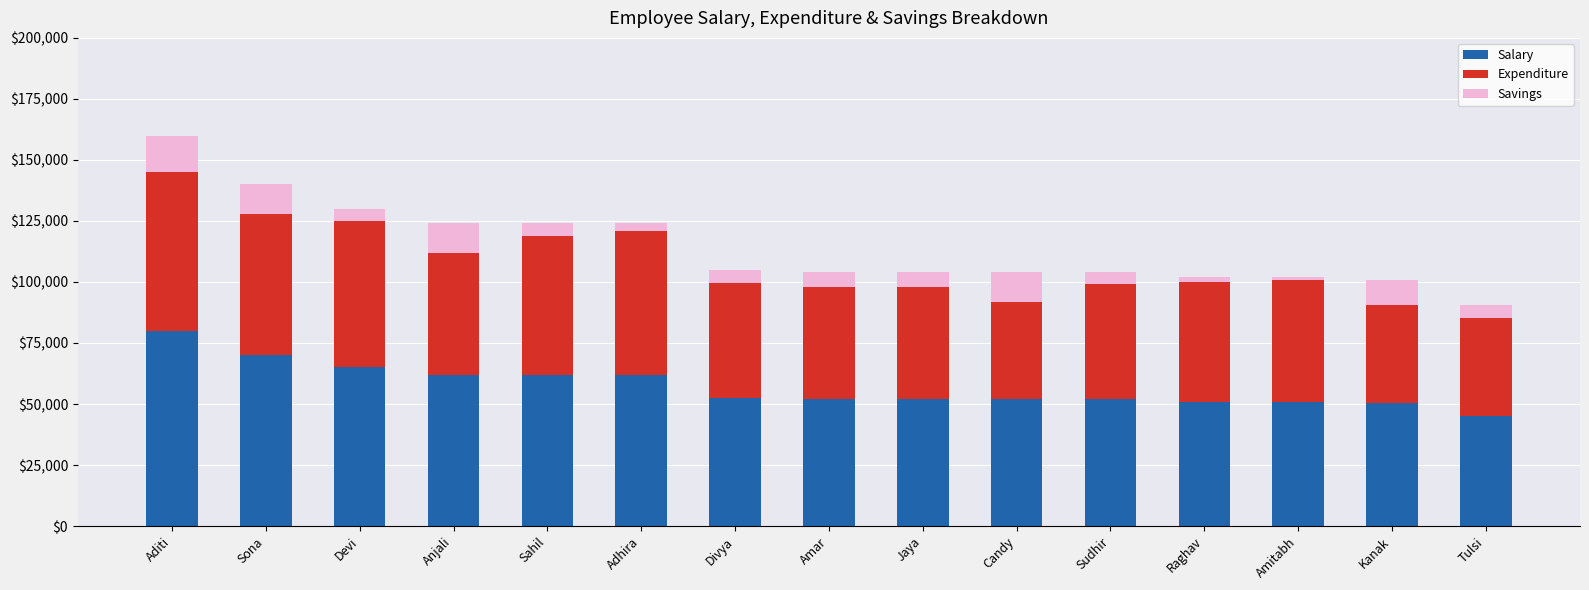

At which label does Salary reach its minimum?

Tulsi